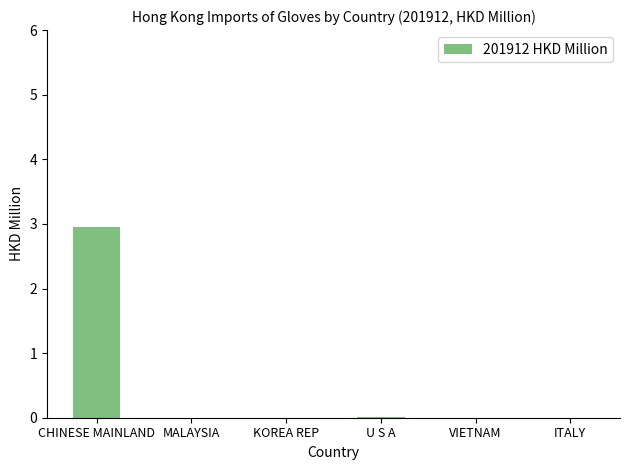

What is the approximate value at CHINESE MAINLAND?

2.9